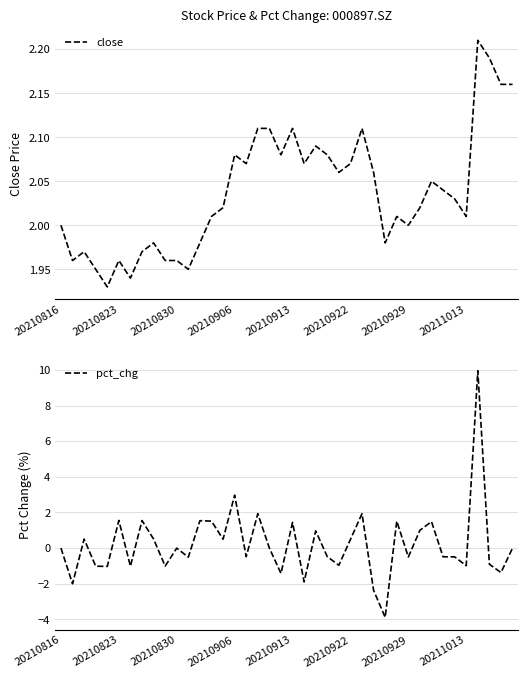

Which series has the widest spread of values?

pct_chg